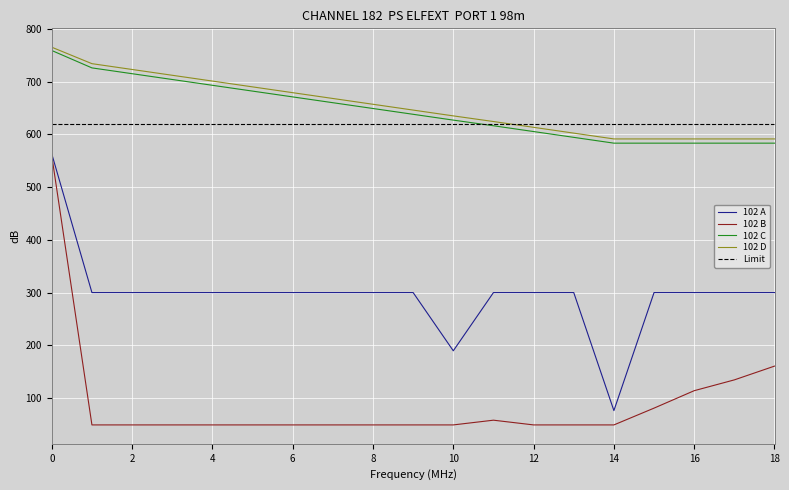

True or false: 102 A and 102 C cross at least once.

False